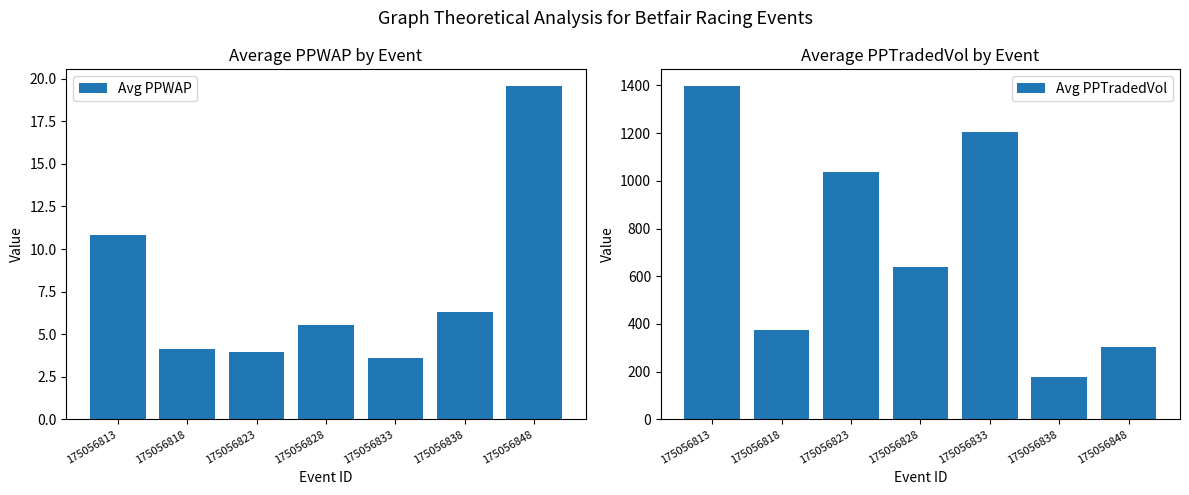

What is the value of the Avg PPWAP bar at the 5th from the left?

3.6